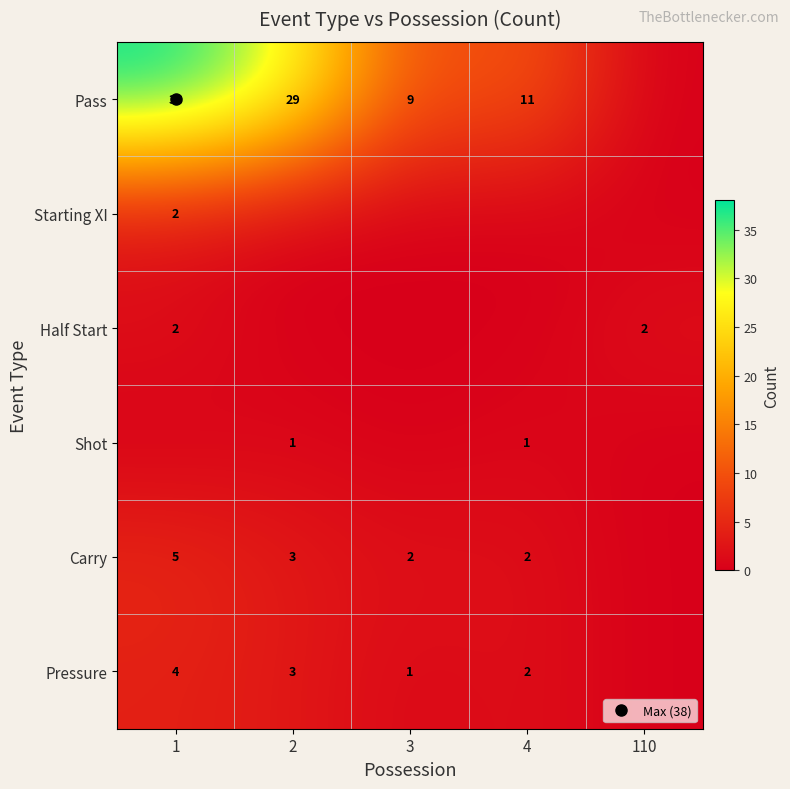

What is the difference between the highest and lowest values at 2?

29